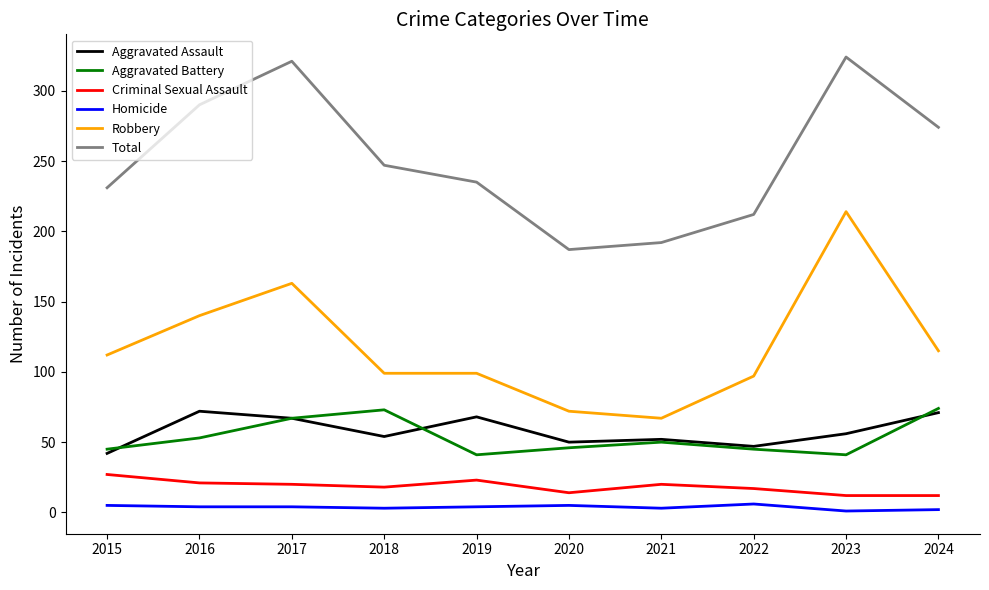

Does the chart have visible grid lines?

No